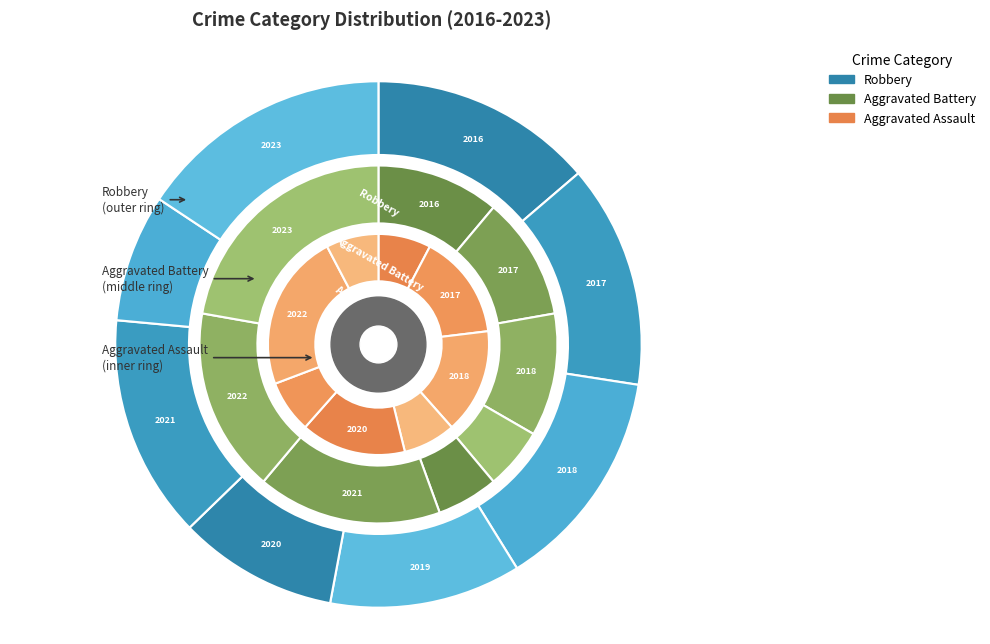

How many slices are in this pie chart?

8